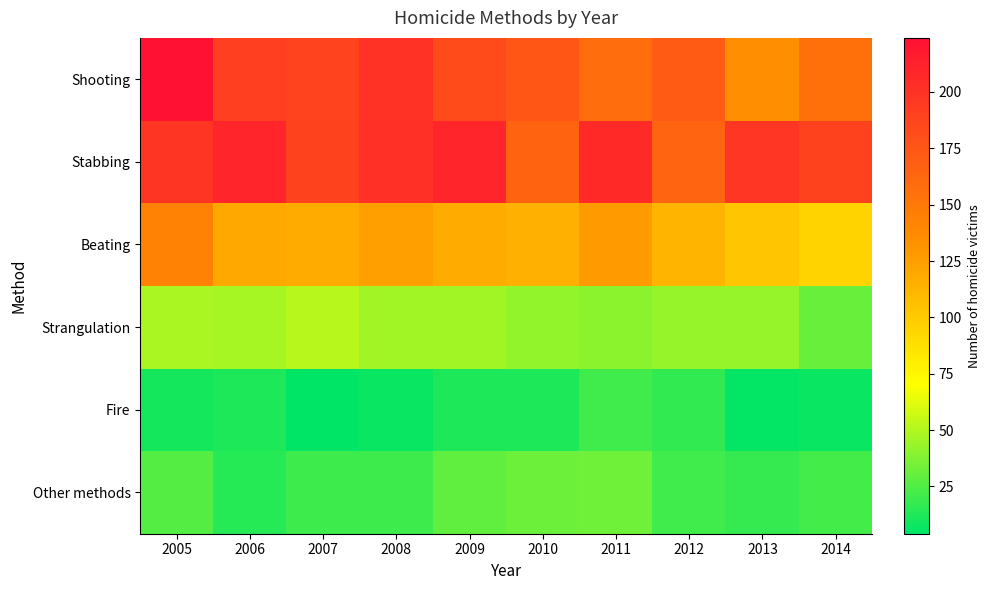

Which series changed the most between 2005 and 2007?

Shooting